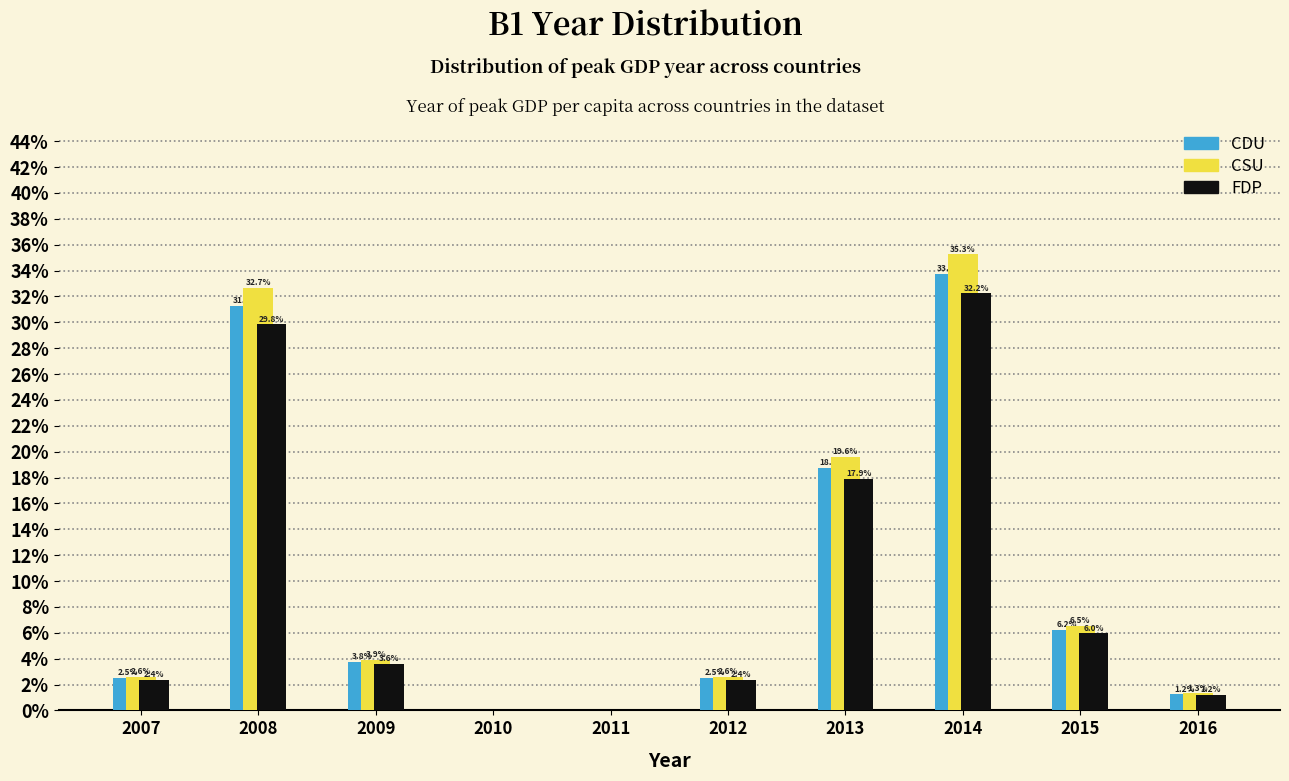

In the FDP series, which range on the x-axis has the tallest bar?

2013.5 to 2014.5